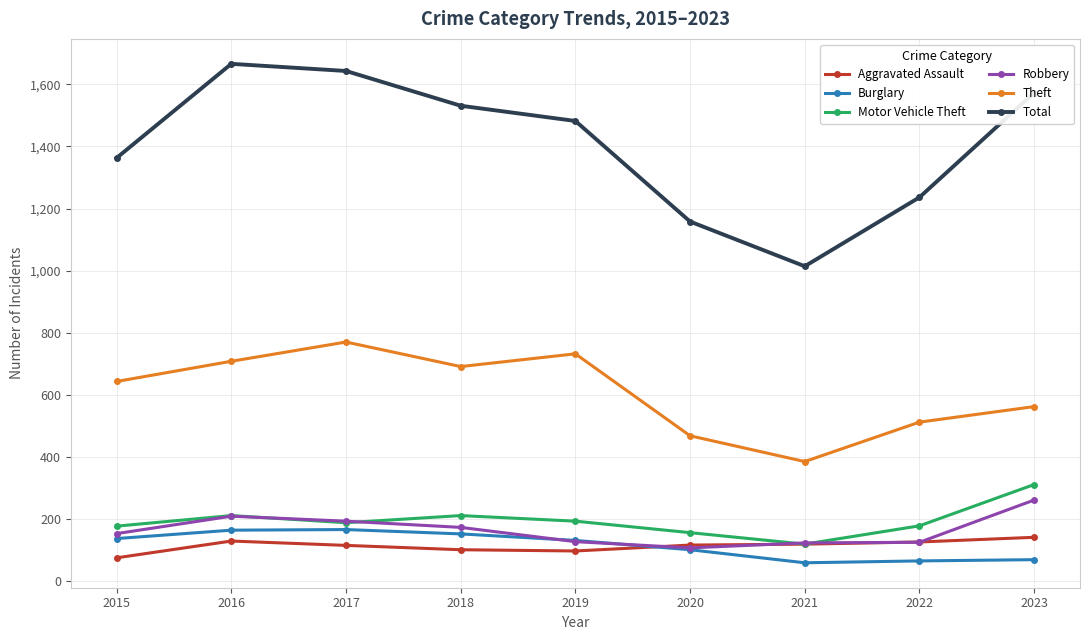

What is the approximate value of Theft at 2023, to the nearest 5?

560